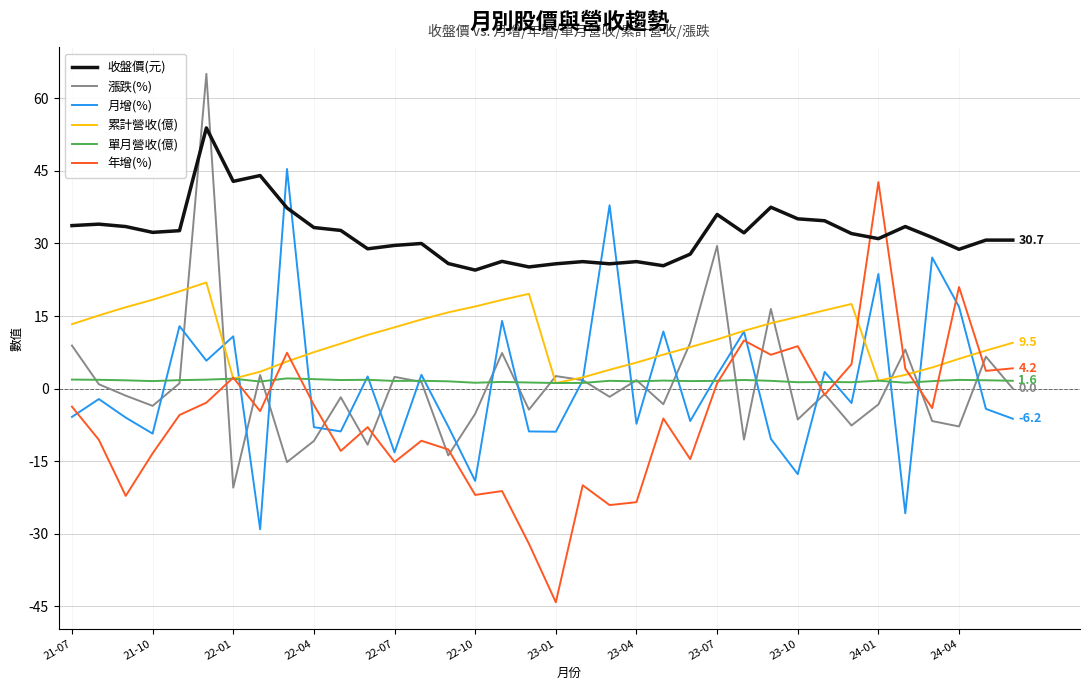

What is the minimum value for 漲跌(%)?

-20.5